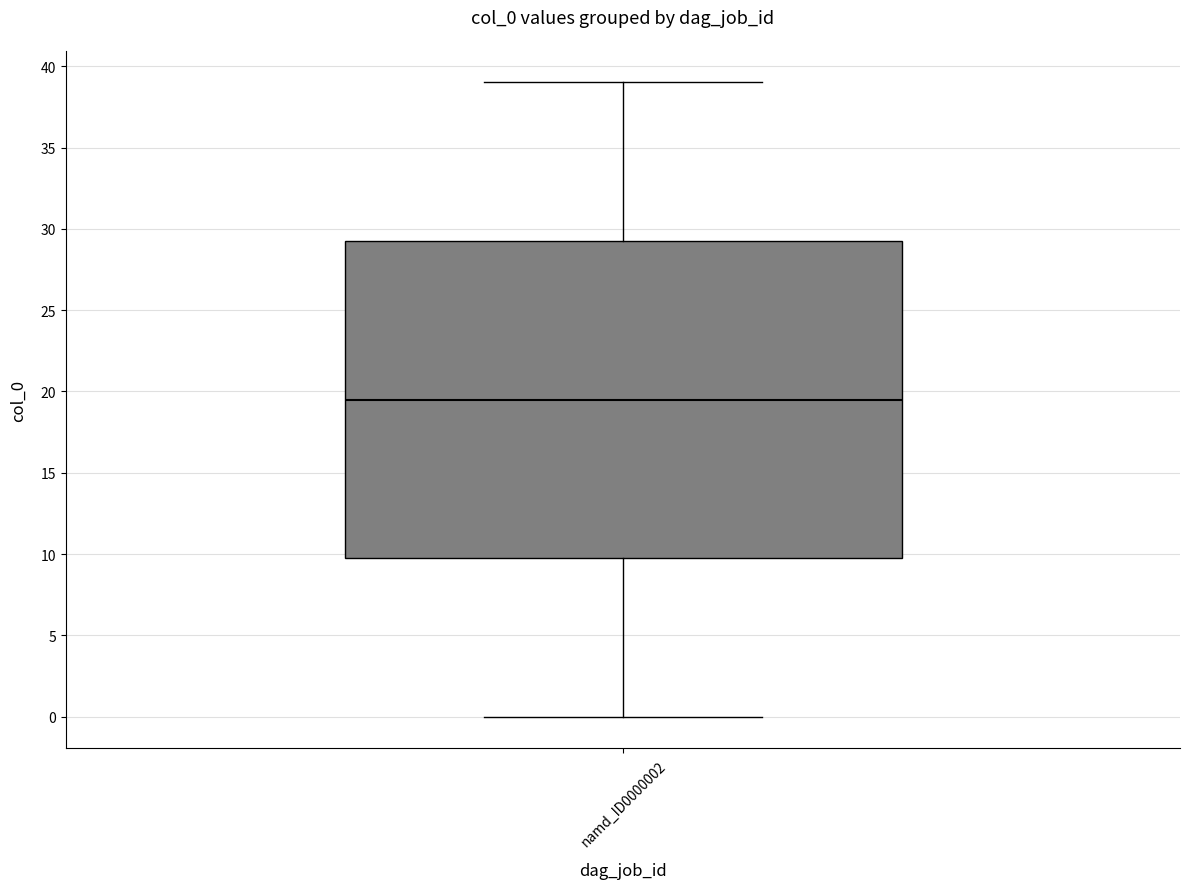

Read this box plot against the y-axis: the position of the median line, the range covered by the box, and the ends of both whiskers. The values are not printed on the chart, so give them approximately, as read against the axis.

median 19.5, box 10.0 to 29.5, whiskers 0.0 to 39.0